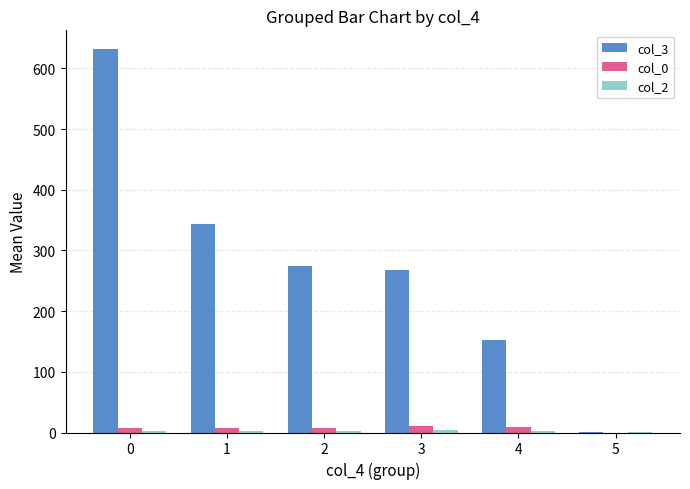

Between 4 and 5, which series saw the biggest shift?

col_3